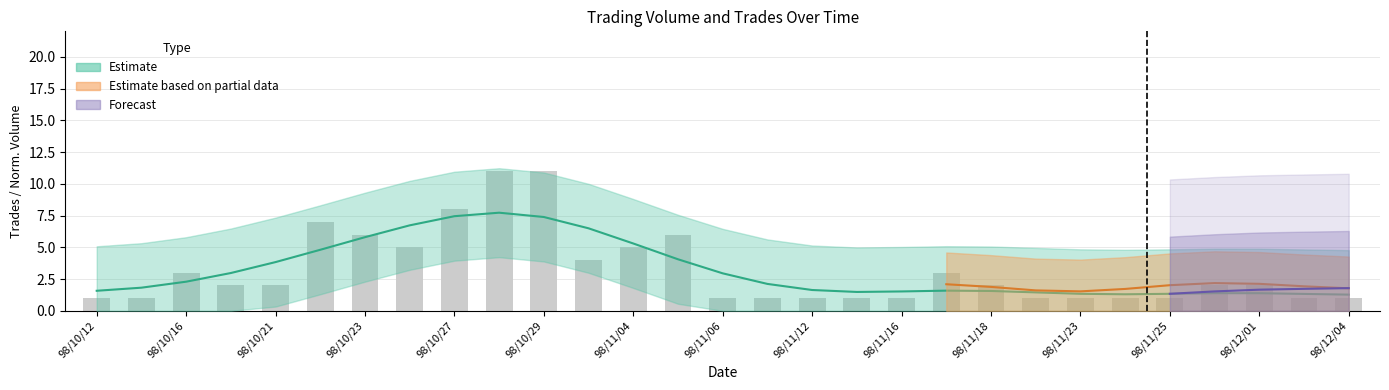

Count the number of values greater than 2.

11